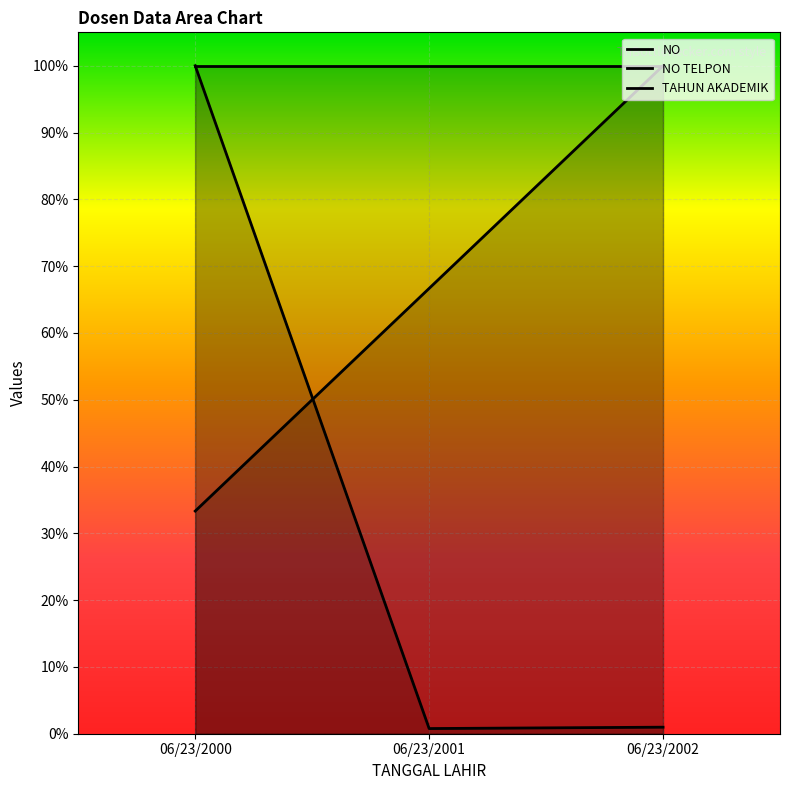

How many lines are shown in the chart?

2